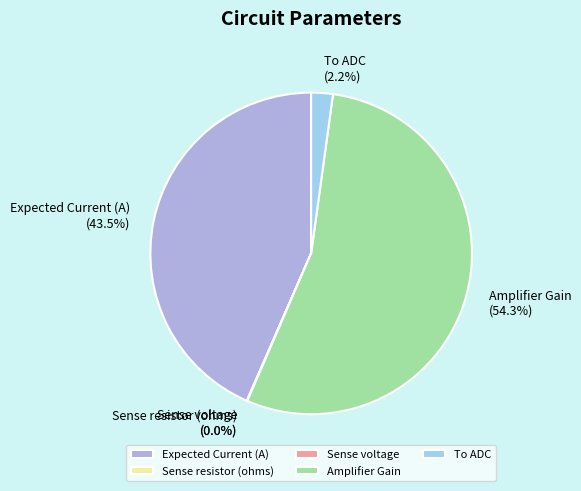

Which category has the biggest portion of the pie?

Amplifier Gain